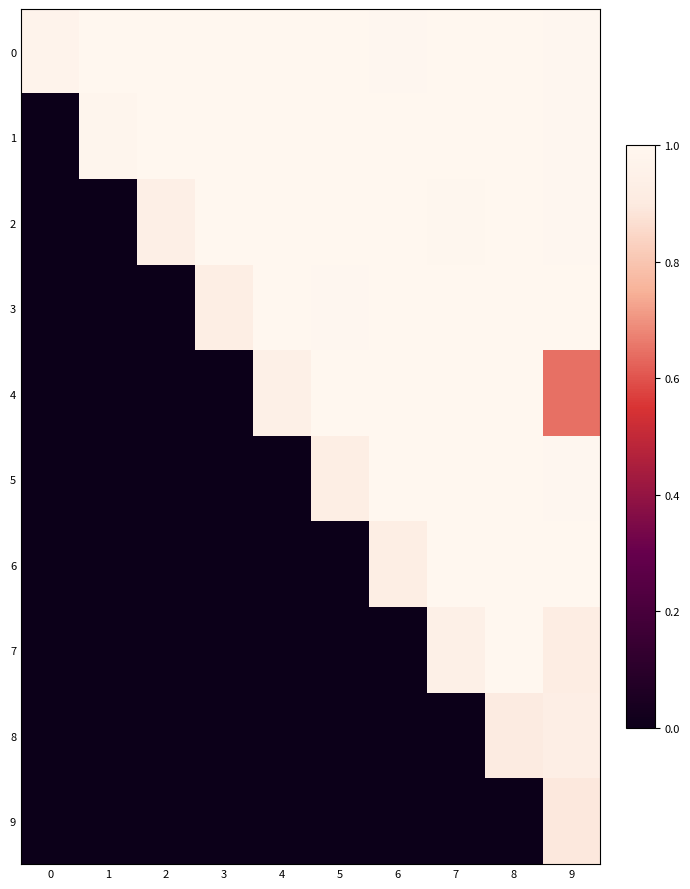

Reading left to right, extract all data points from this chart.

0: 0=1.0	1=1.0	2=1.0	3=1.0	4=1.0	5=1.0	6=1.0	7=1.0	8=1.0	9=1.0
1: 0=0.0	1=1.0	2=1.0	3=1.0	4=1.0	5=1.0	6=1.0	7=1.0	8=1.0	9=1.0
2: 0=0.0	1=0.0	2=0.9	3=1.0	4=1.0	5=1.0	6=1.0	7=1.0	8=1.0	9=1.0
3: 0=0.0	1=0.0	2=0.0	3=0.9	4=1.0	5=1.0	6=1.0	7=1.0	8=1.0	9=1.0
4: 0=0.0	1=0.0	2=0.0	3=0.0	4=0.9	5=1.0	6=1.0	7=1.0	8=1.0	9=0.6
5: 0=0.0	1=0.0	2=0.0	3=0.0	4=0.0	5=0.9	6=1.0	7=1.0	8=1.0	9=1.0
6: 0=0.0	1=0.0	2=0.0	3=0.0	4=0.0	5=0.0	6=0.9	7=1.0	8=1.0	9=1.0
7: 0=0.0	1=0.0	2=0.0	3=0.0	4=0.0	5=0.0	6=0.0	7=0.9	8=1.0	9=0.9
8: 0=0.0	1=0.0	2=0.0	3=0.0	4=0.0	5=0.0	6=0.0	7=0.0	8=0.9	9=0.9
9: 0=0.0	1=0.0	2=0.0	3=0.0	4=0.0	5=0.0	6=0.0	7=0.0	8=0.0	9=0.9